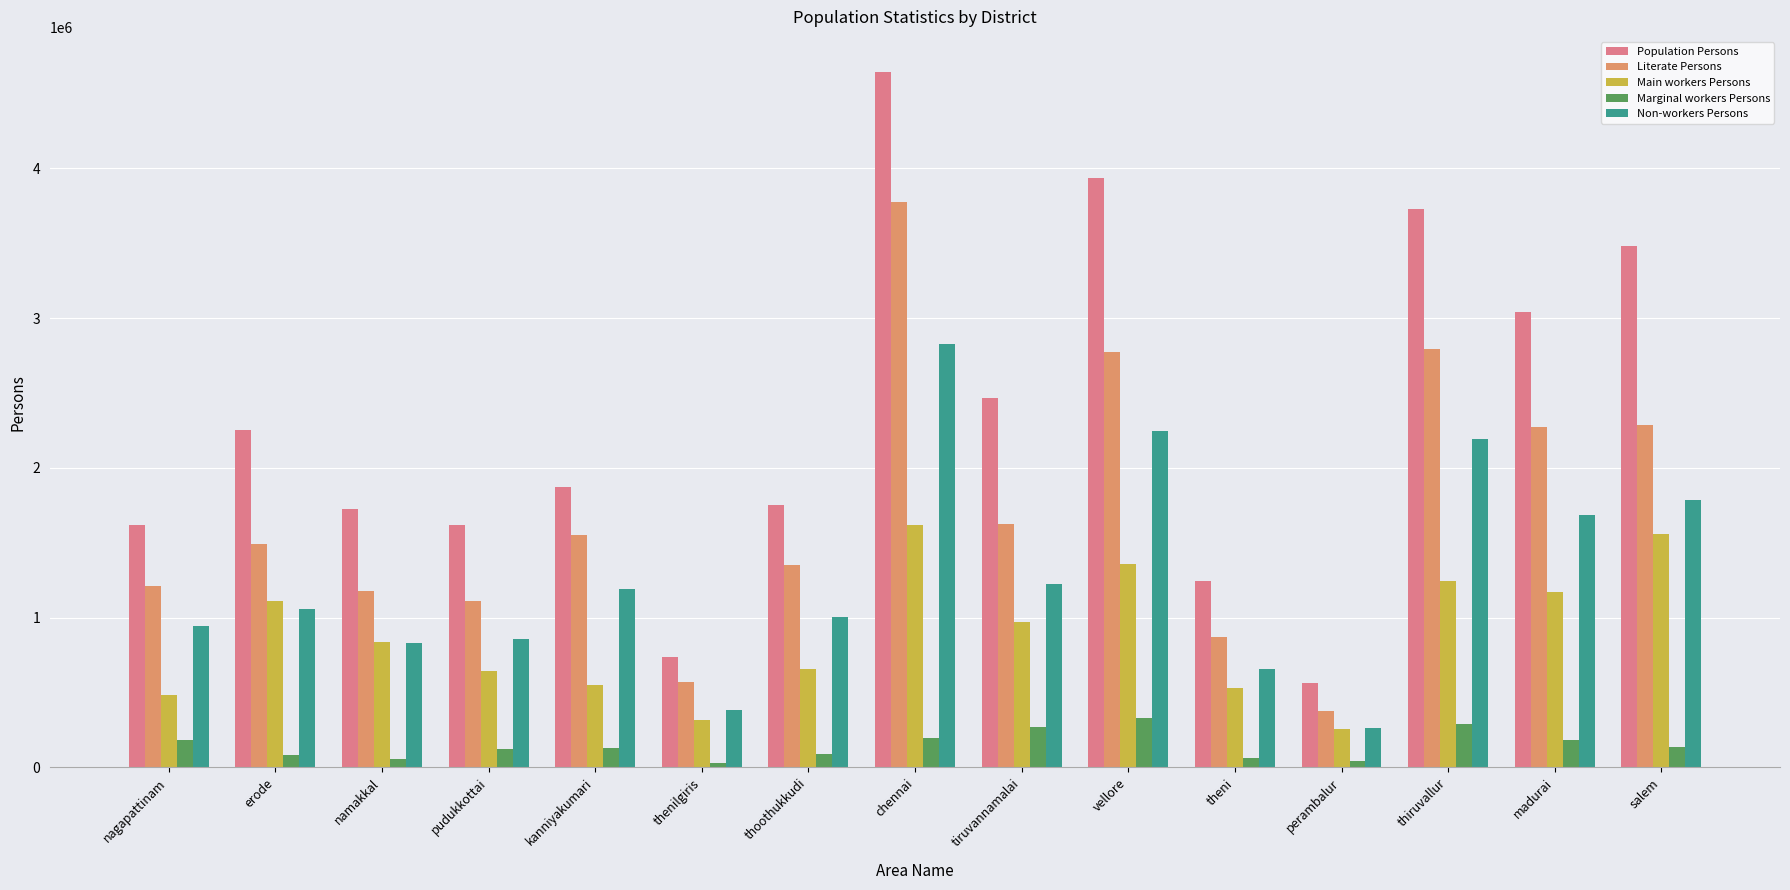

The value of Population Persons at chennai is 4646731. True or false?

True